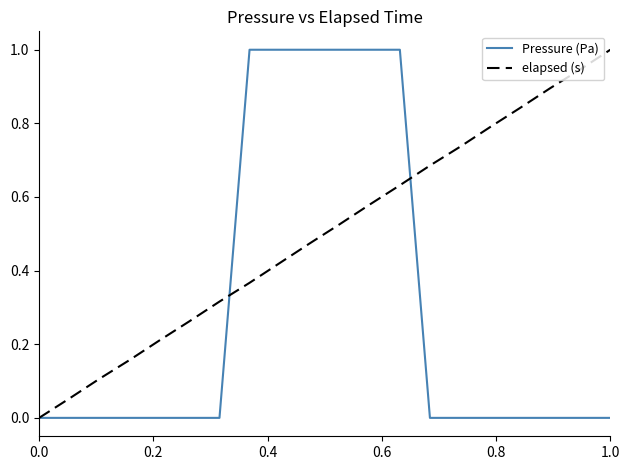

Rank the series by their average value, from lowest to highest.

Pressure (Pa), elapsed (s)